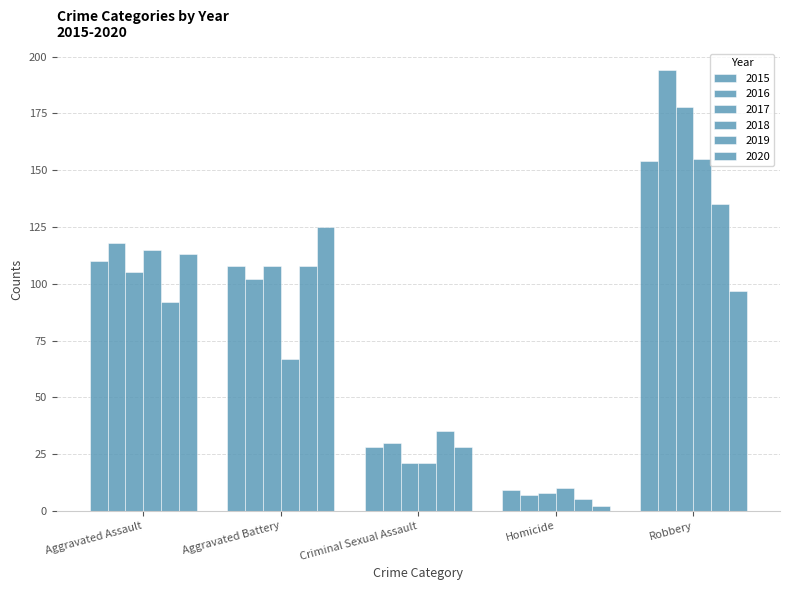

Is it true that 2017 equals 170 at Aggravated Battery?

False